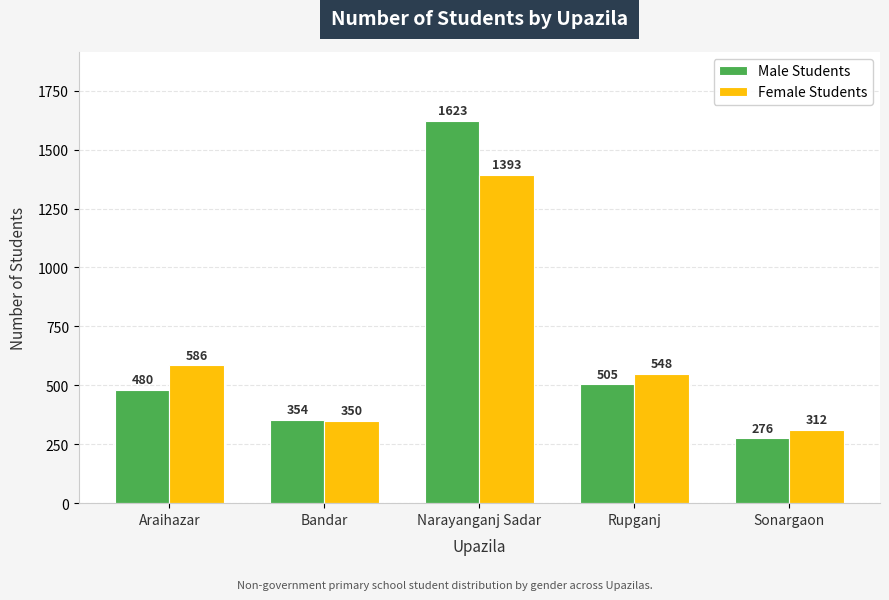

What is the sum of all Male Students values?

3238